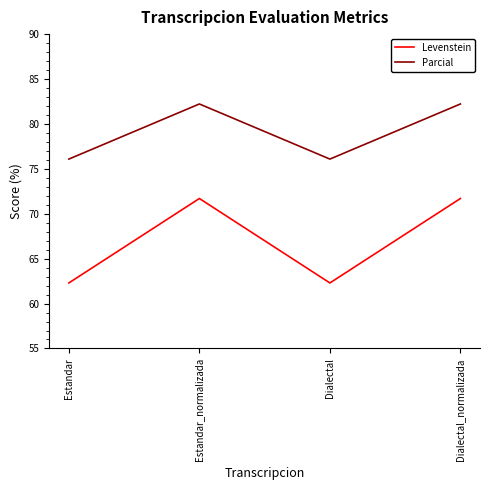

Does the chart have visible grid lines?

No